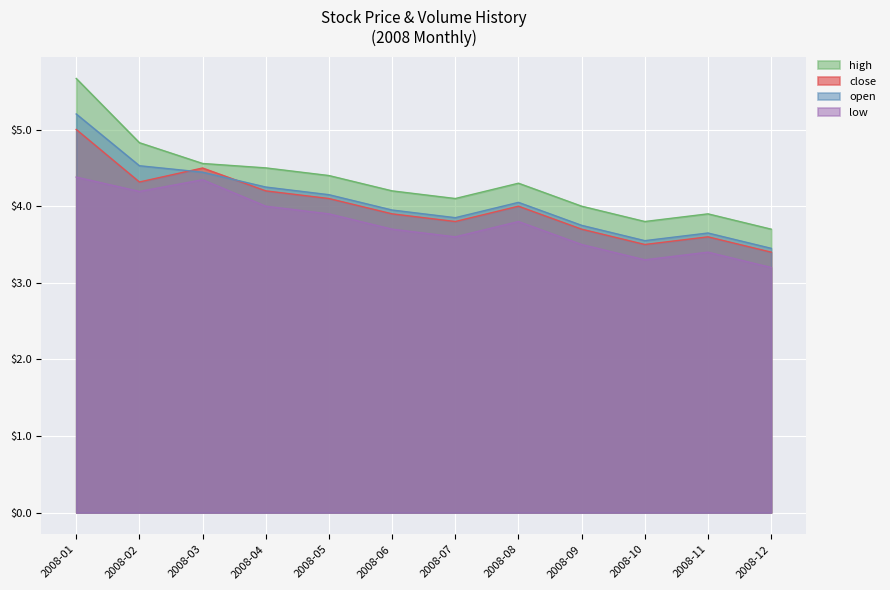

What is the value of the close point at the 9th from the left?

3.7